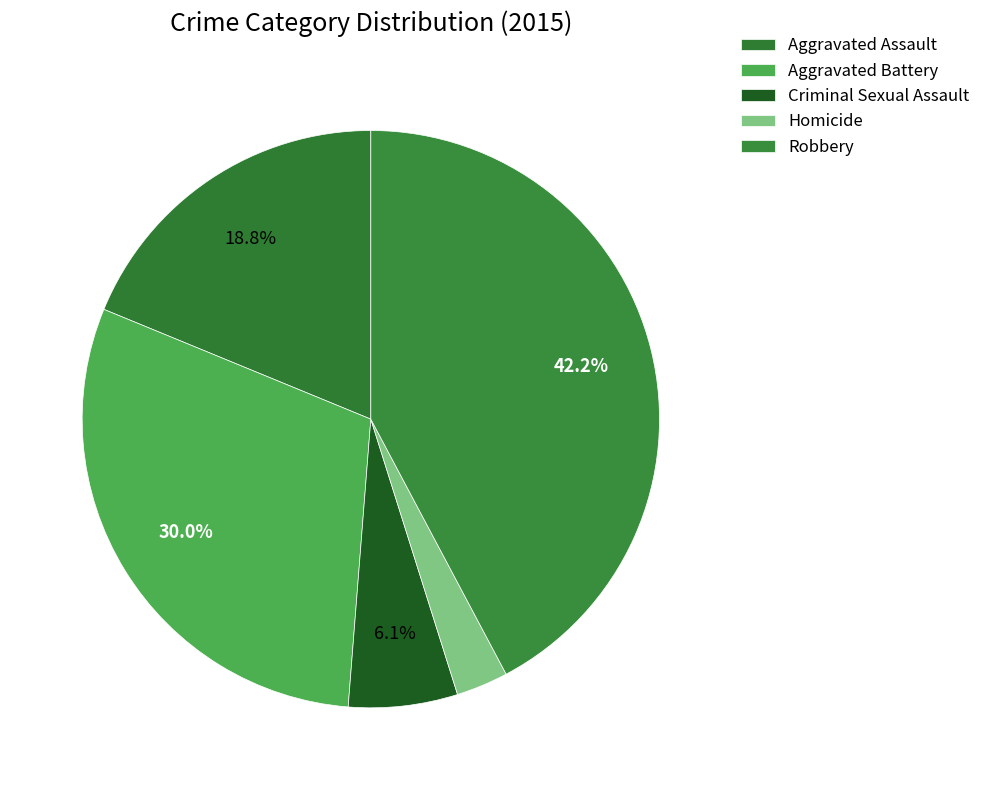

Is Robbery the majority of the pie?

No